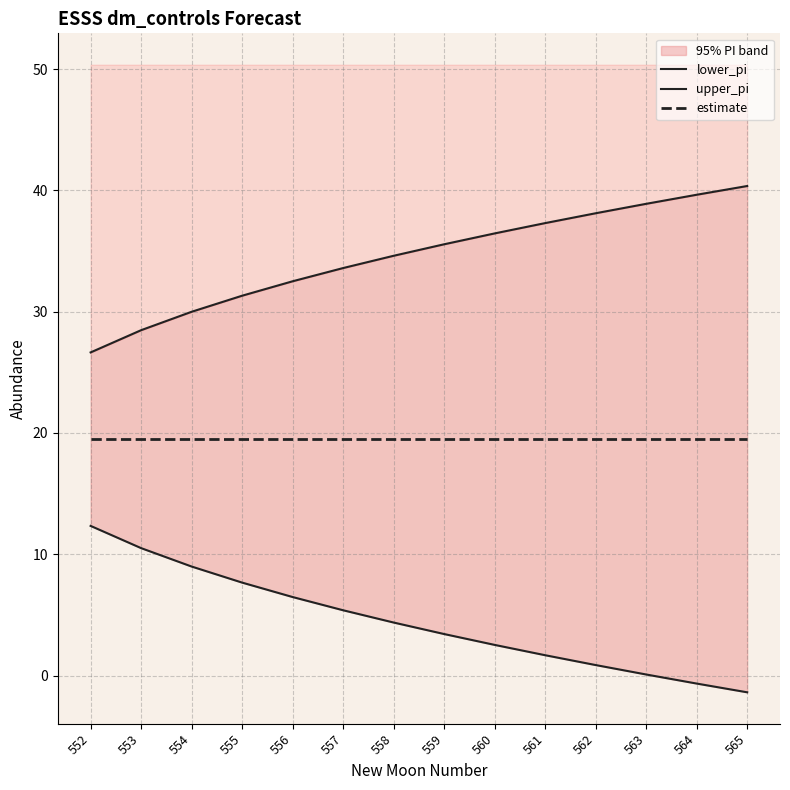

Reading left to right, what are all the values shown in this chart?

lower_pi: 12.3	10.5	9.0	7.7	6.5	5.4	4.4	3.4	2.5	1.7	0.9	0.1	-0.7	-1.4
upper_pi: 26.6	28.5	30.0	31.3	32.5	33.6	34.6	35.6	36.5	37.3	38.1	38.9	39.6	40.4
estimate: 19.5	19.5	19.5	19.5	19.5	19.5	19.5	19.5	19.5	19.5	19.5	19.5	19.5	19.5